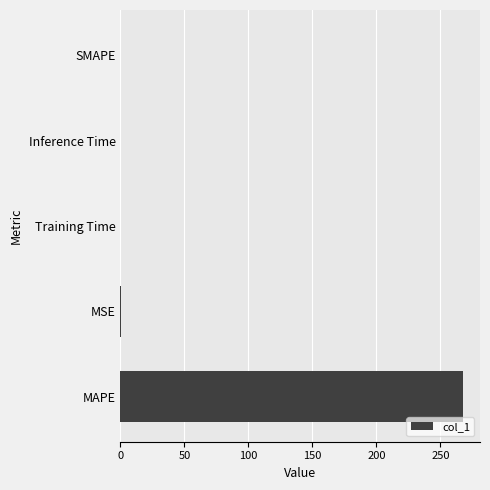

True or false: the data shows 267.6 at MAPE.

True